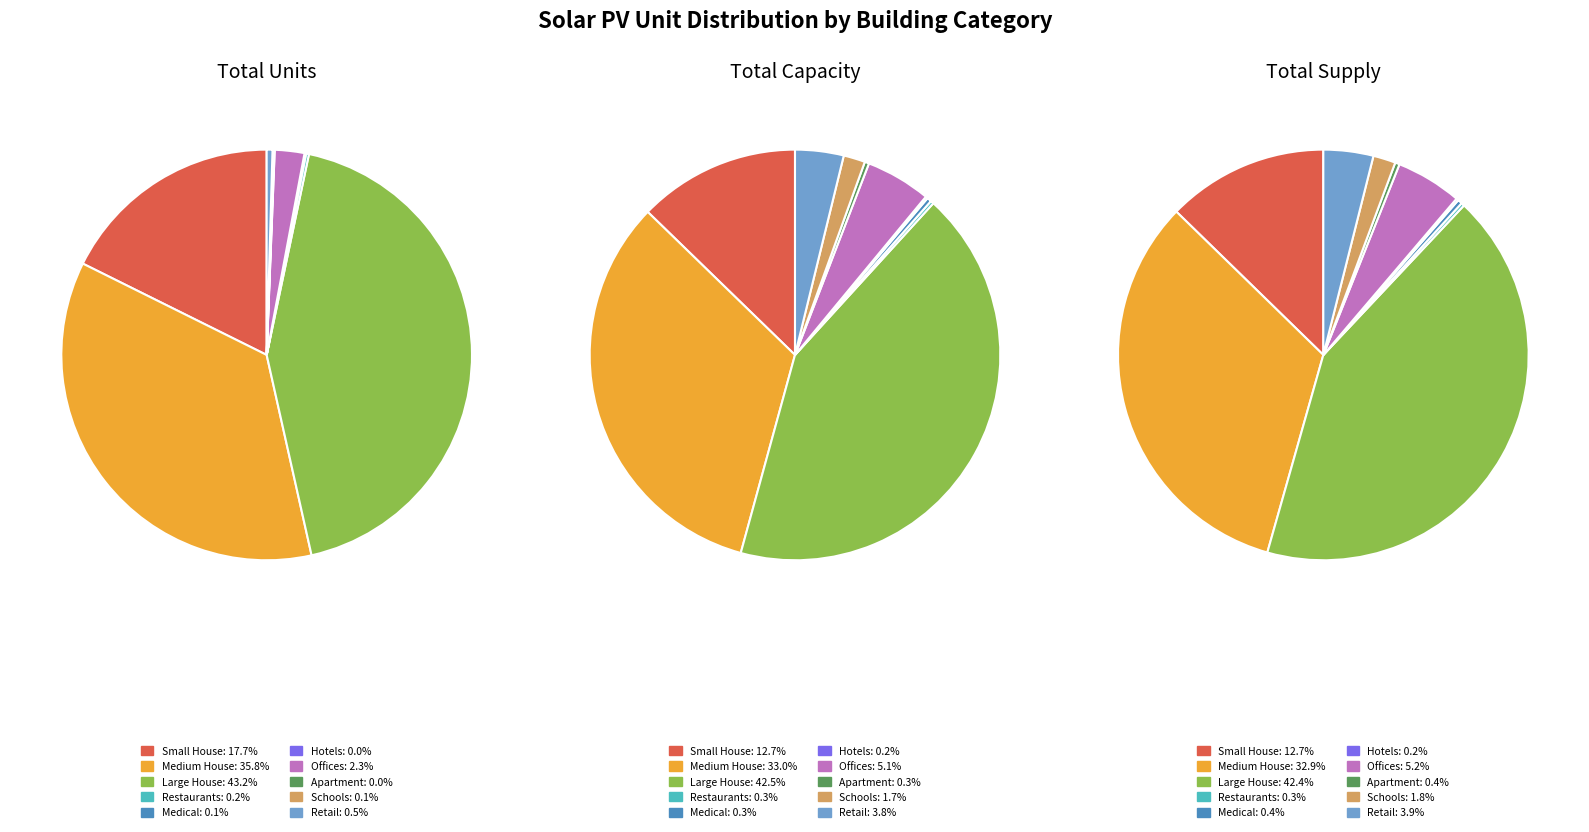

At 6kW_S, list the series in order from largest to smallest.

Large House, Medium House, Small House